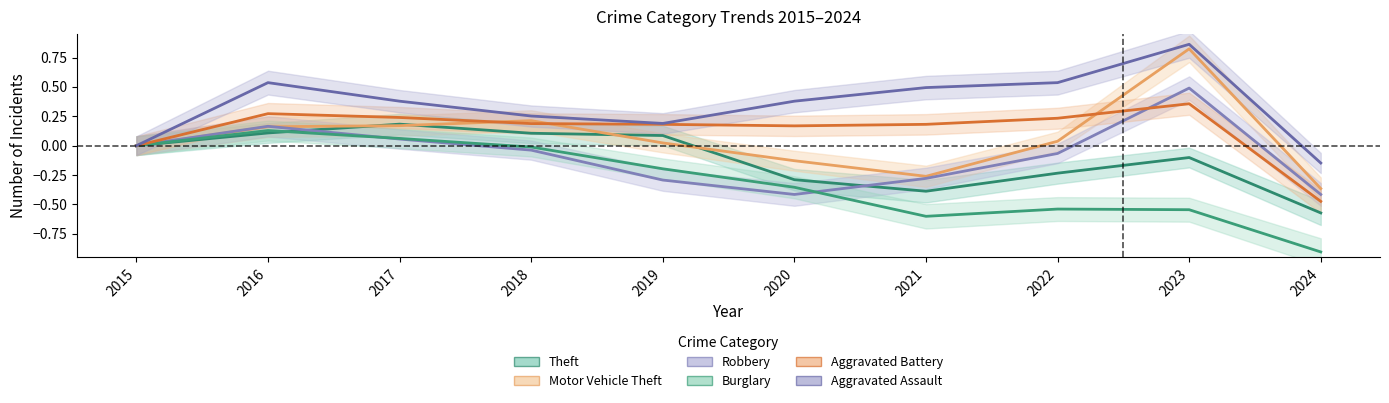

Does the chart have visible grid lines?

No